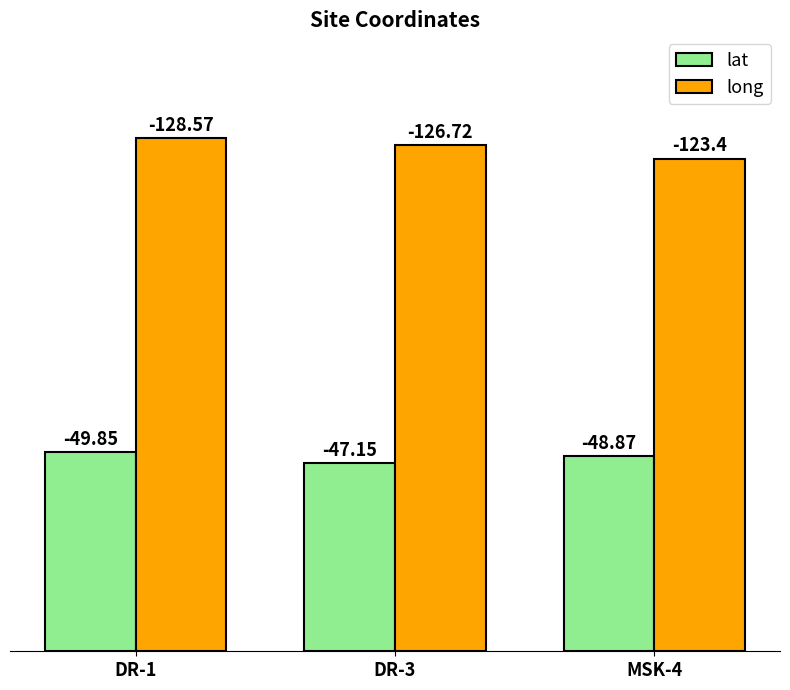

At which category is the sum across all series the highest?

DR-1